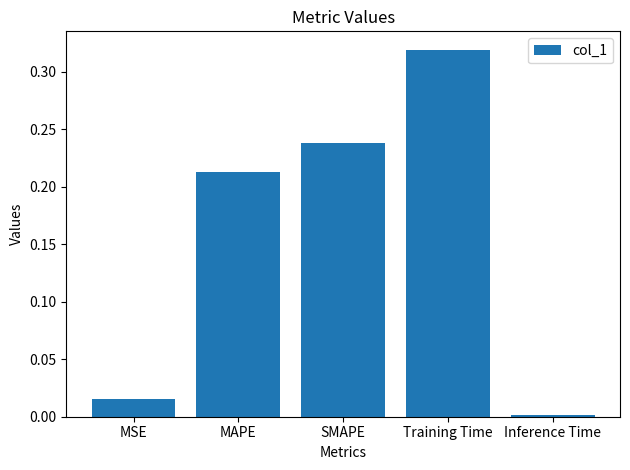

What position from the left is Training Time?

4